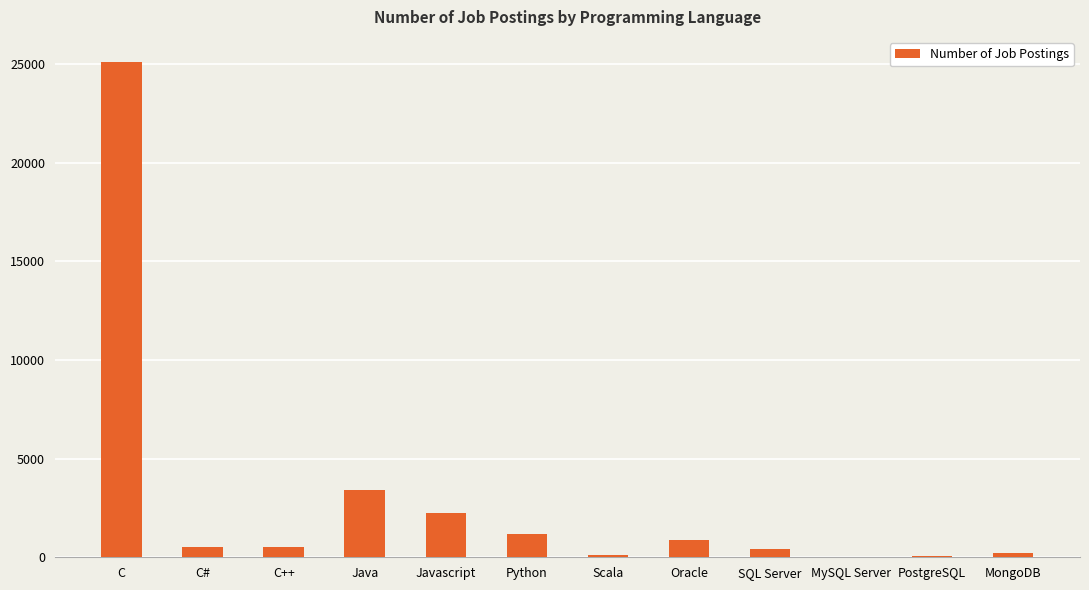

What is the sum of all values?

34749